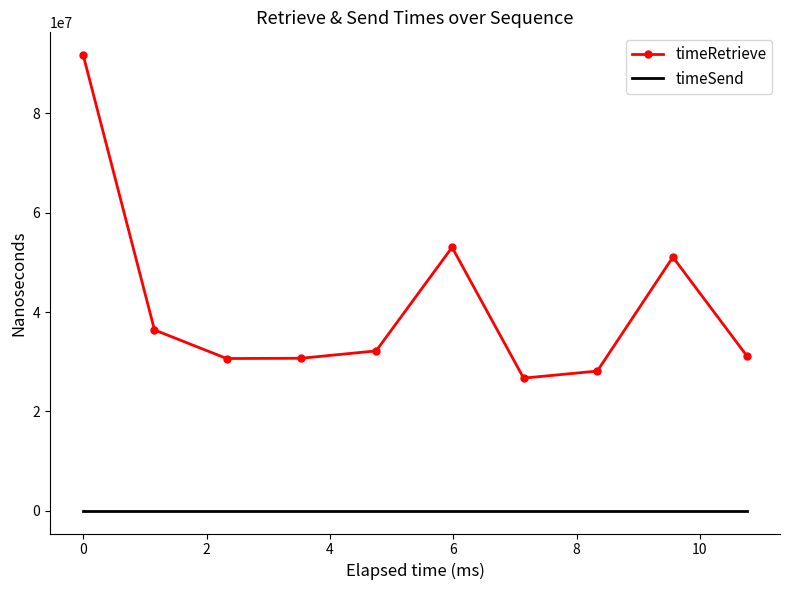

Rank the series by their average value, from highest to lowest.

timeRetrieve, timeSend